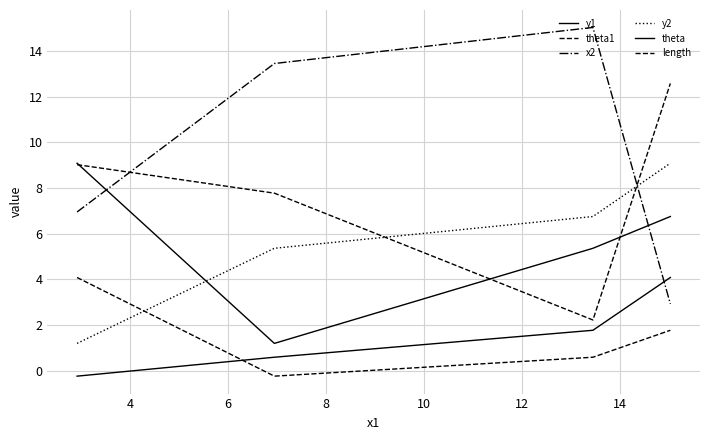

What is the maximum value shown in the chart?

15.0